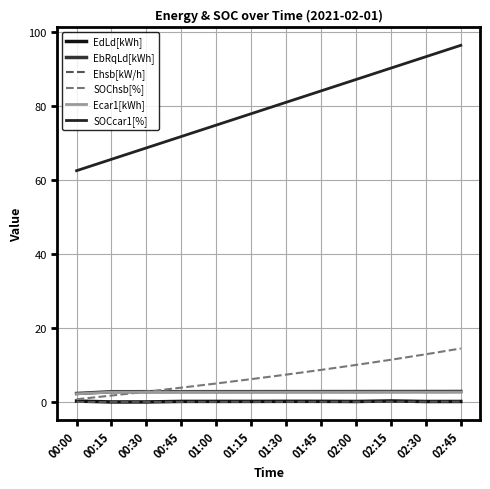

Does the chart display data point markers on the line(s)?

No